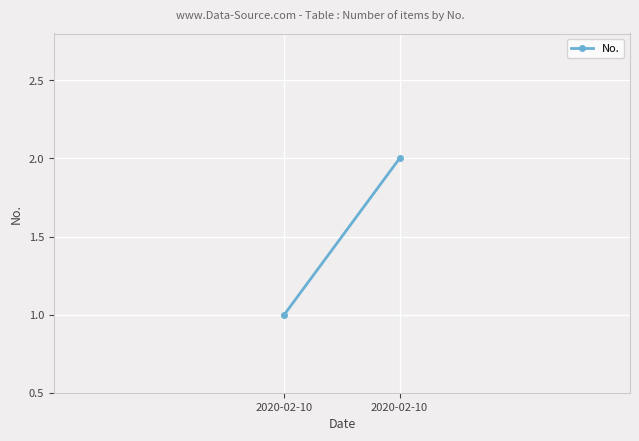

List the labels in order of value, largest first.

2020-02-10, 2020-02-10